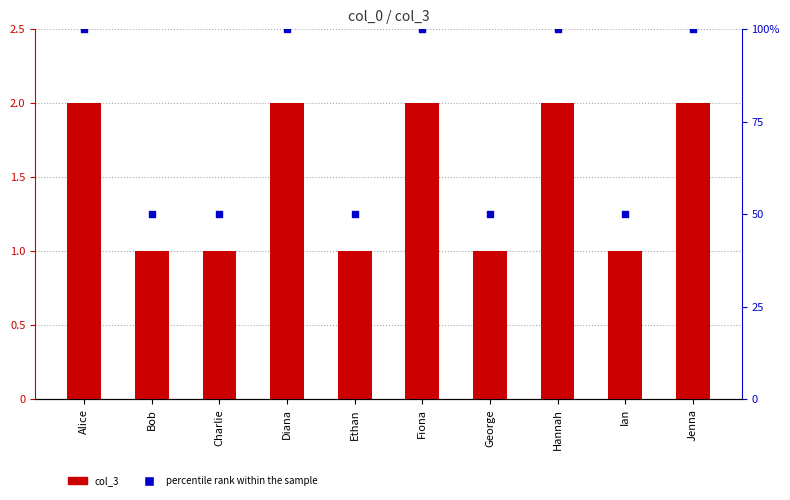

Which series contains the lowest Y value?

col_3